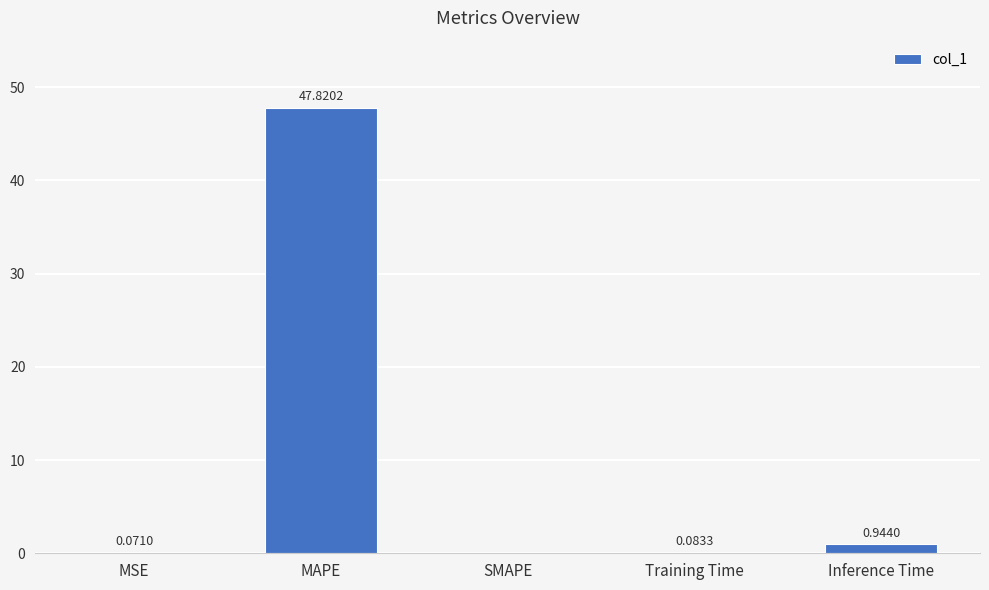

What is the change in value from Training Time to Inference Time?

+0.9